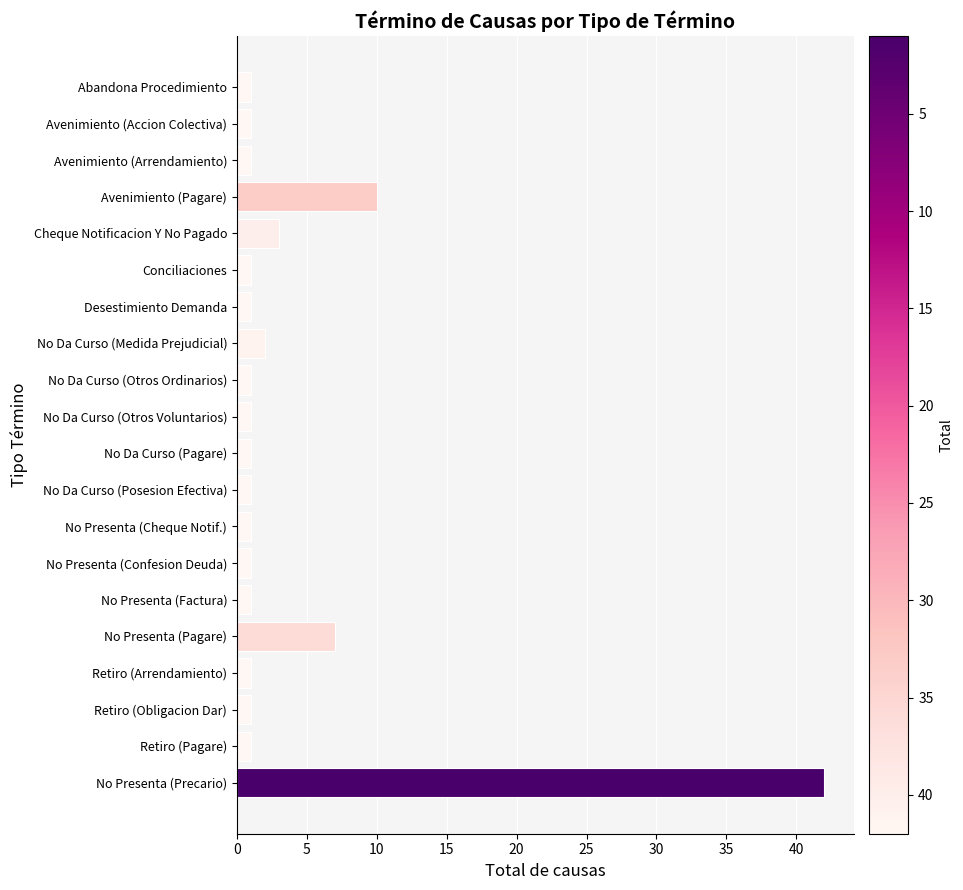

The chart shows a value of 1 at Avenimiento (Arrendamiento). True or false?

True